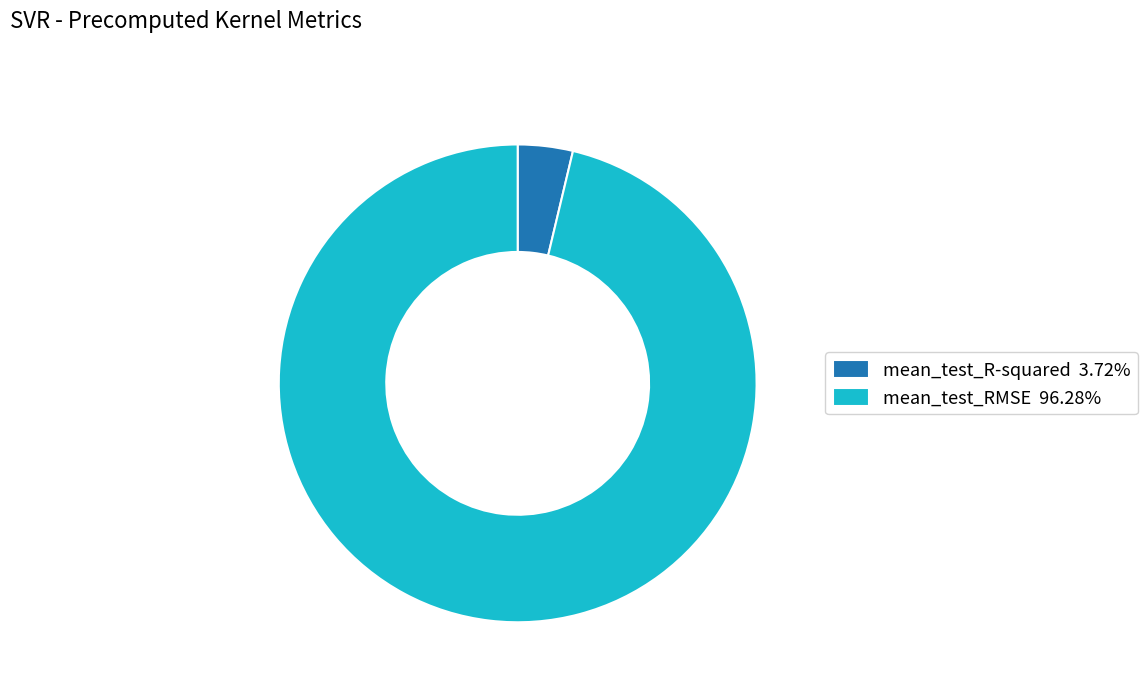

What is the majority slice?

mean_test_RMSE